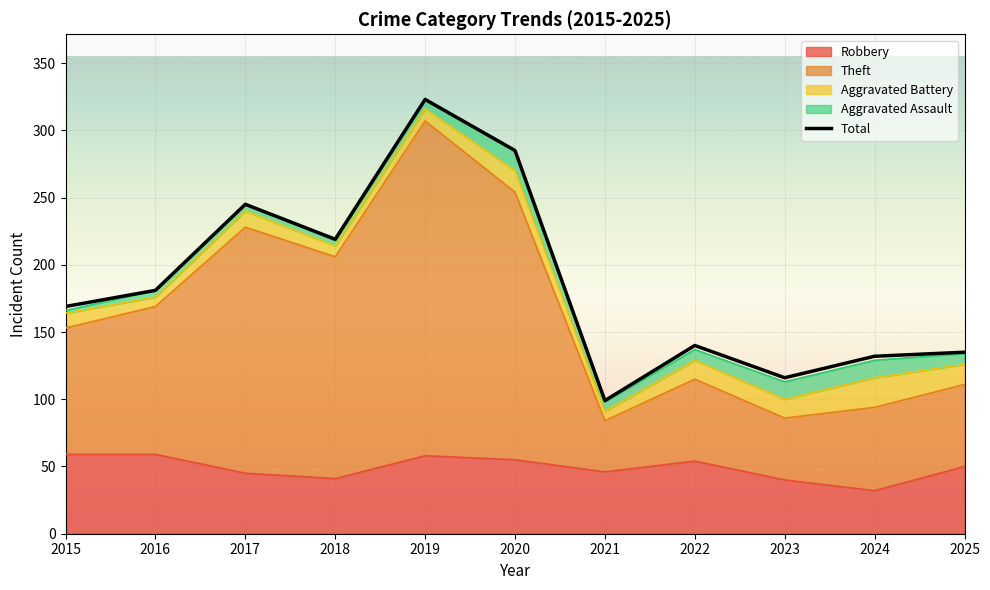

Where is the data nearest to the value 211?

2018